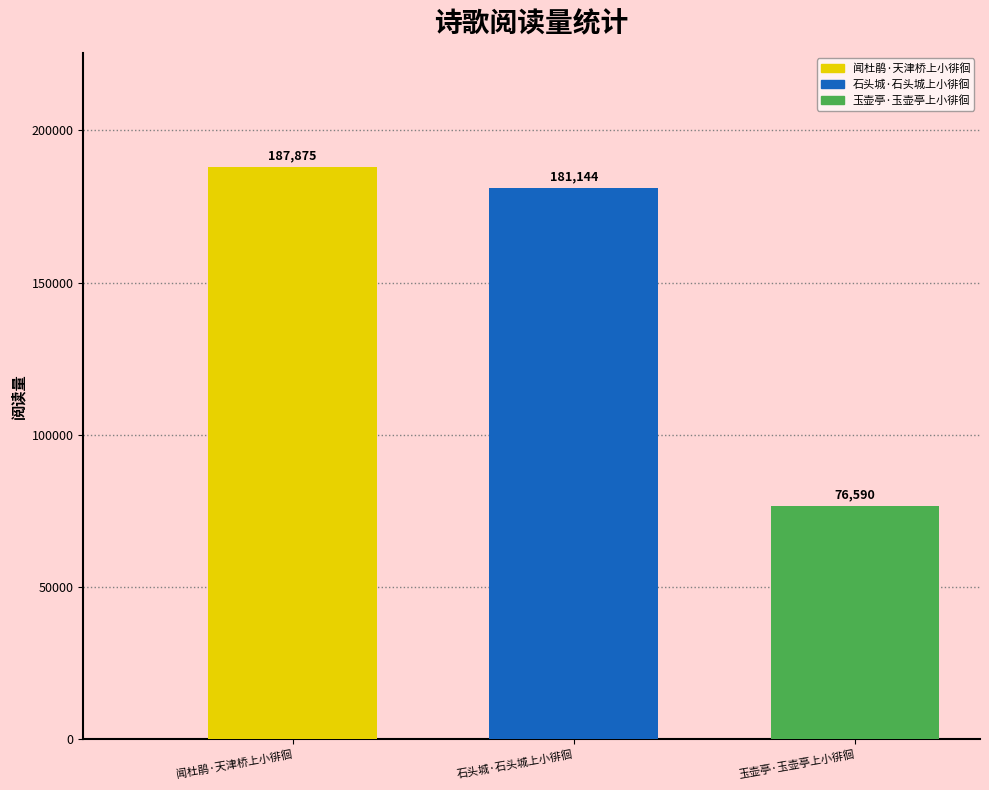

What is the sum of the values at 玉壶亭·玉壶亭上小徘徊 and 石头城·石头城上小徘徊?

257734